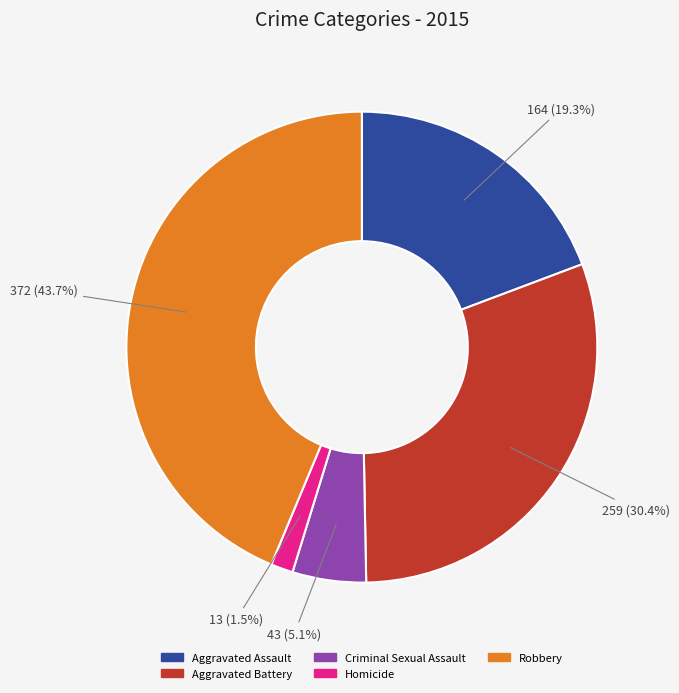

Which category has the smallest portion of the pie?

Homicide